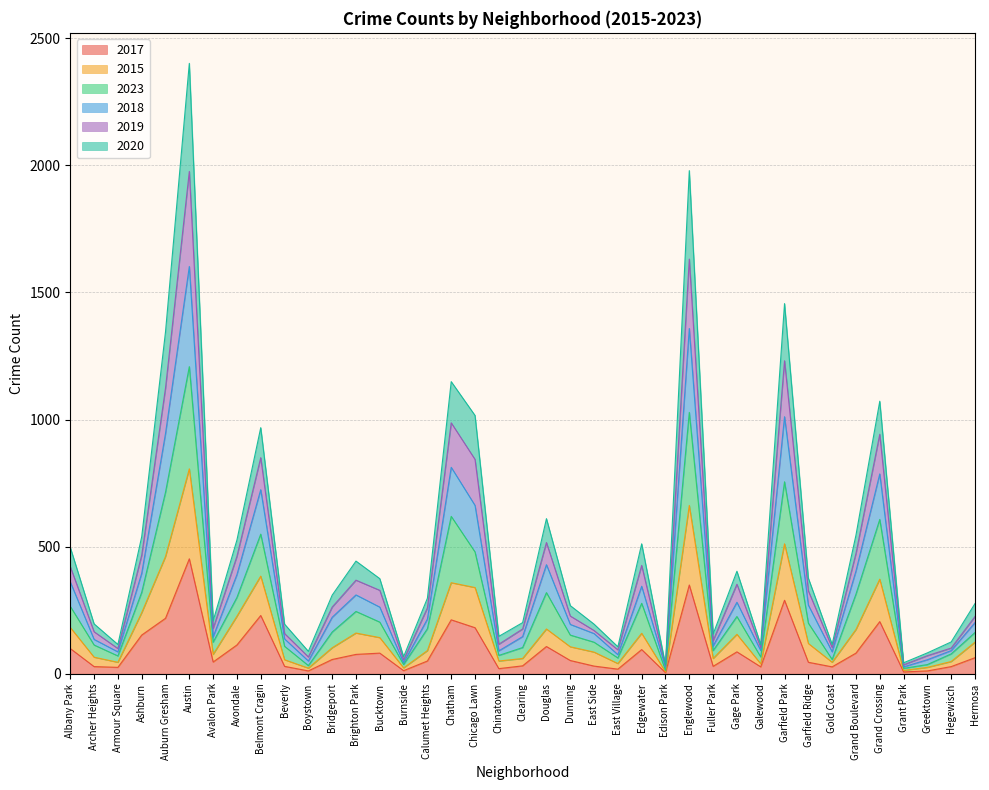

At which label does 2017 reach its peak?

Austin